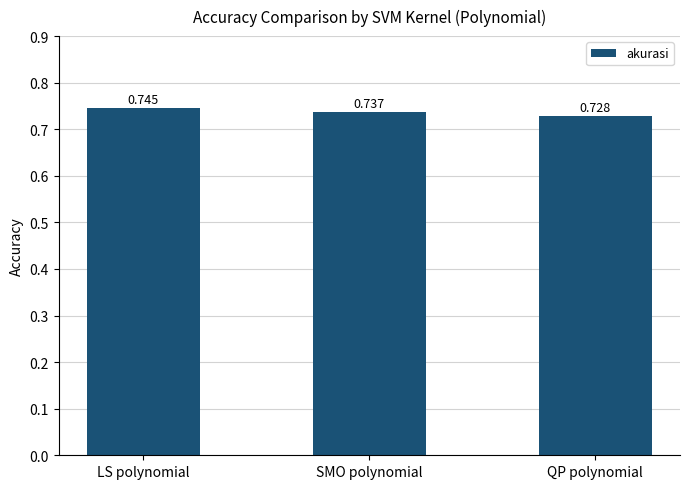

Rank the categories by value from highest to lowest.

LS polynomial, SMO polynomial, QP polynomial